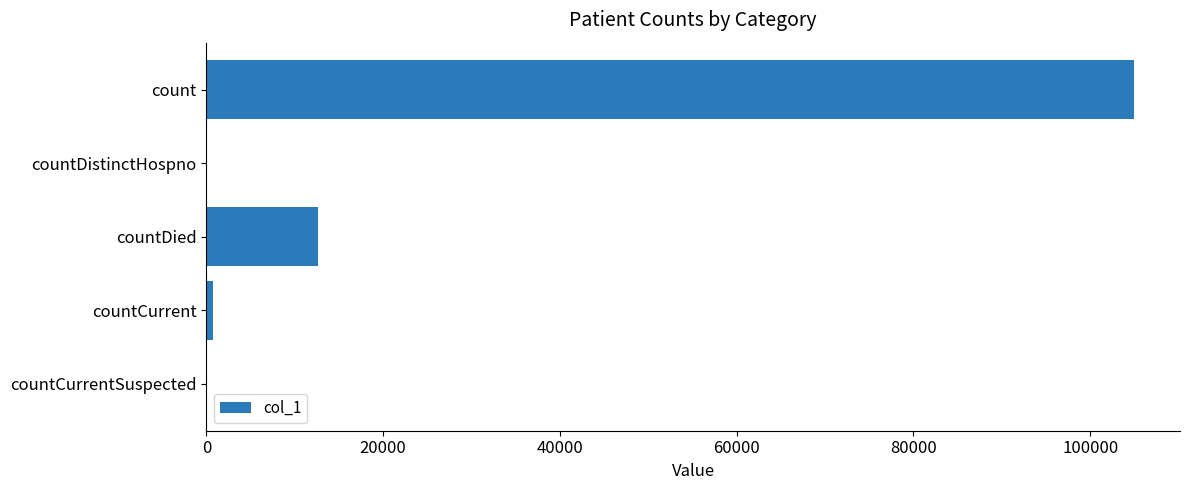

Count the number of categories in the chart.

5